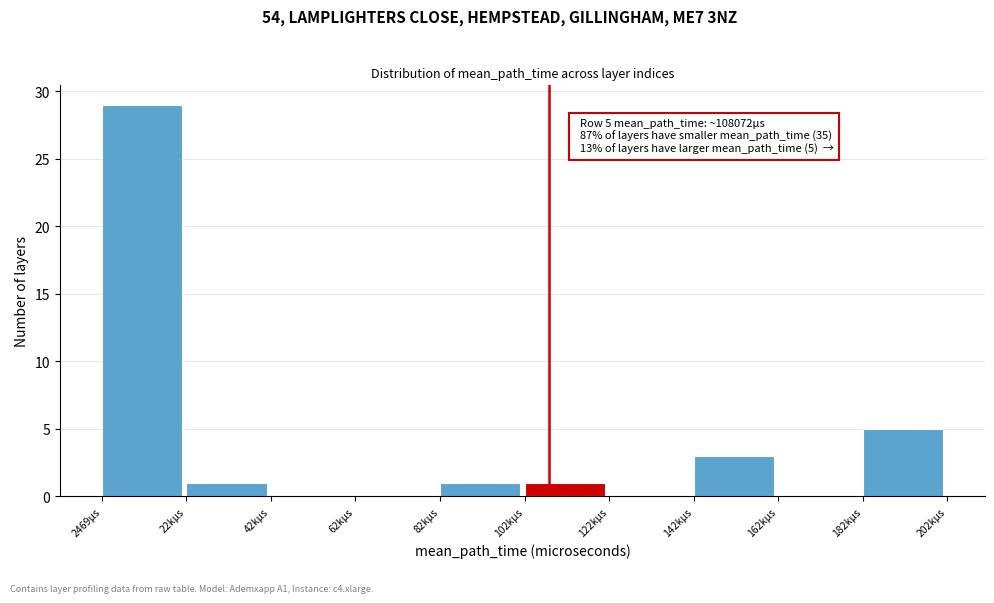

Reading left to right, what are all the values shown in this chart?

2469µs=29	22kµs=1	42kµs=0	62kµs=0	82kµs=1	102kµs=1	122kµs=0	142kµs=3	162kµs=0	182kµs=5